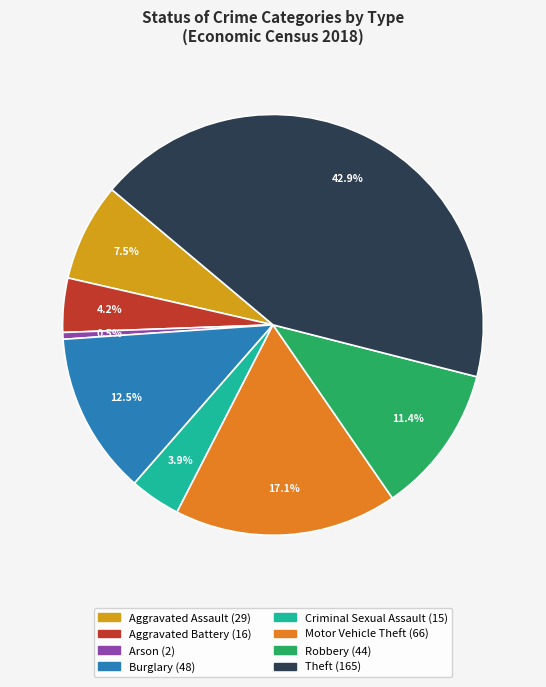

Which category has the smallest portion of the pie?

Arson